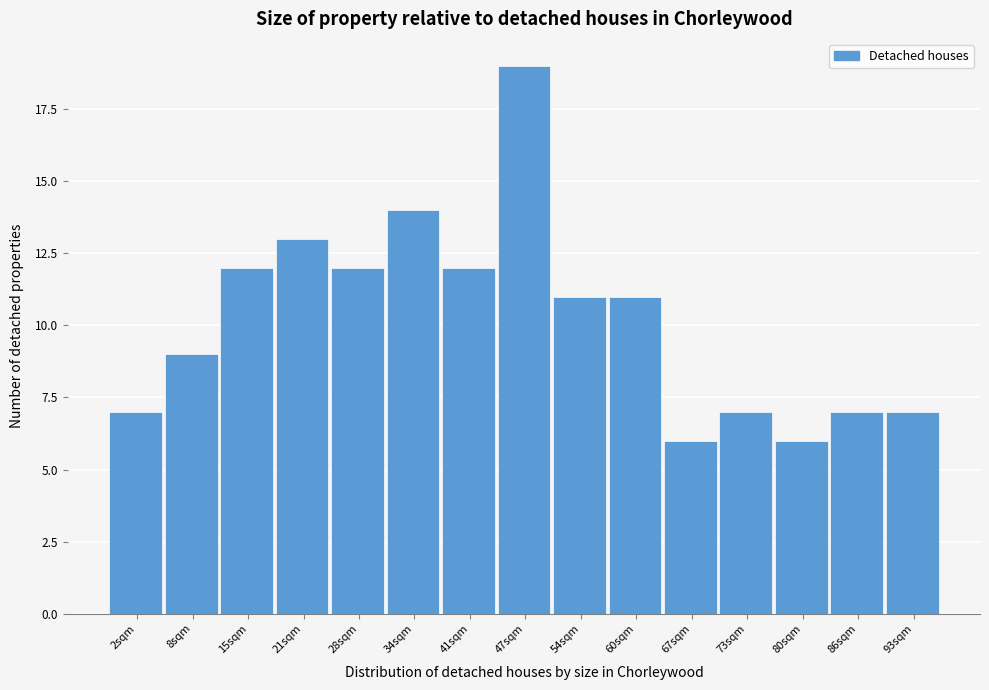

Reading left to right, list all the values displayed in this chart.

2sqm=7	8sqm=9	15sqm=12	21sqm=13	28sqm=12	34sqm=14	41sqm=12	47sqm=19	54sqm=11	60sqm=11	67sqm=6	73sqm=7	80sqm=6	86sqm=7	93sqm=7